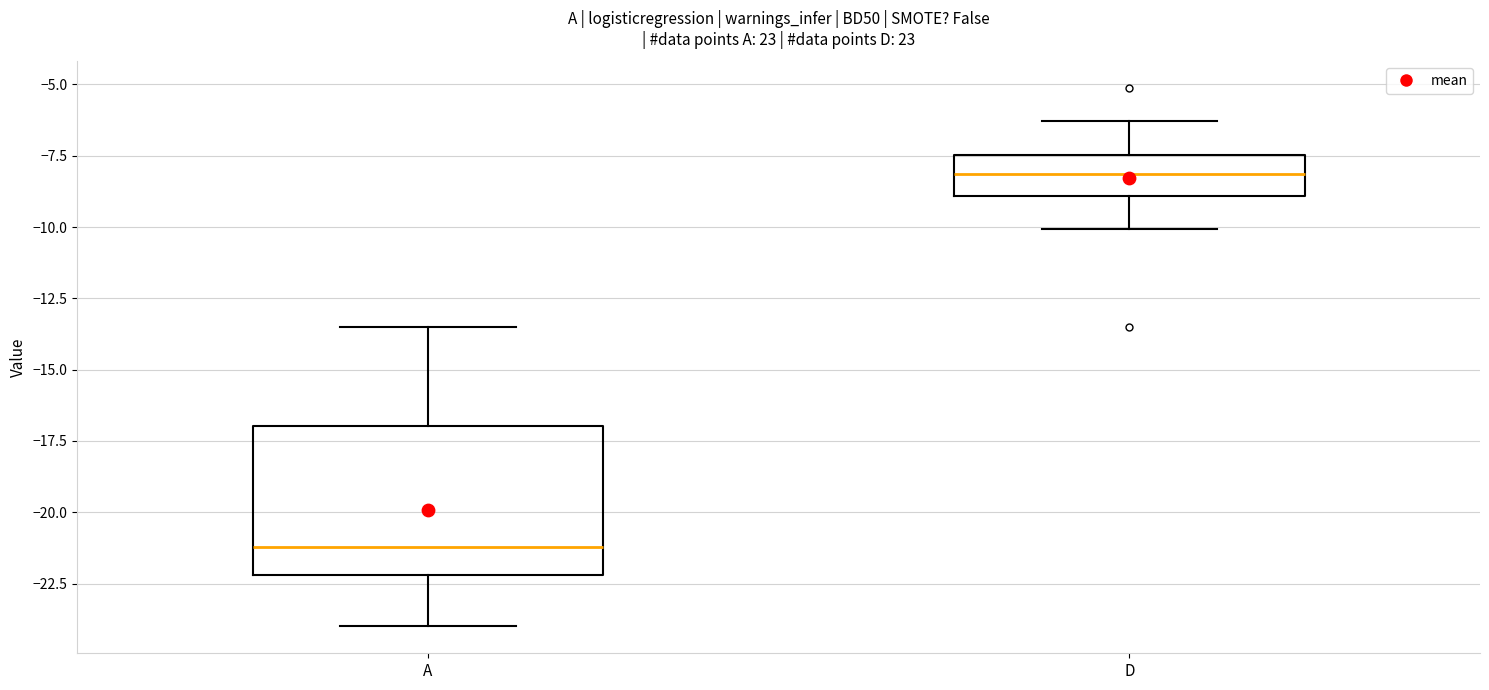

Which box has the lowest median line?

A